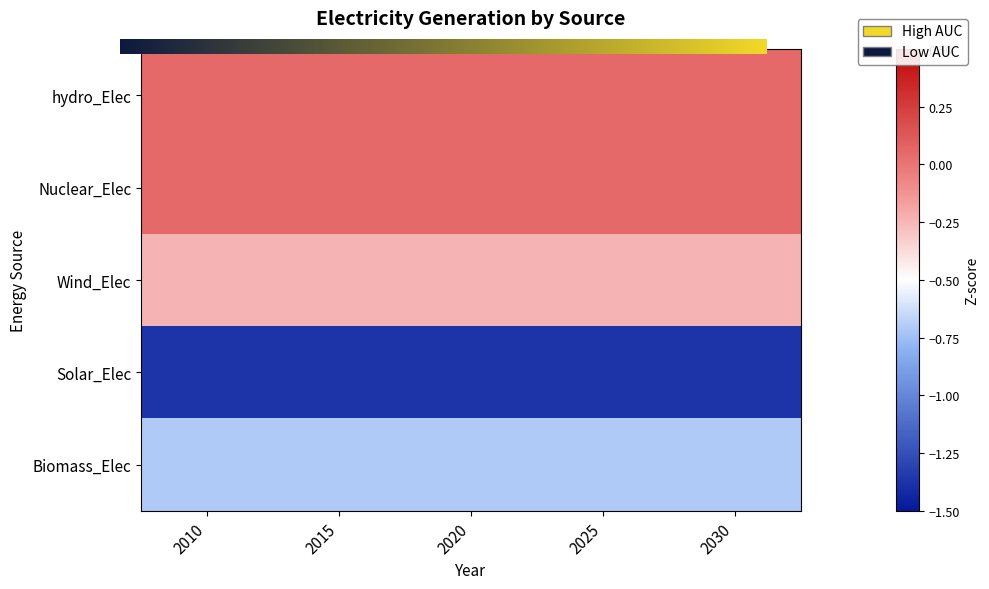

What is the total value across all series at 2020?

-2.2